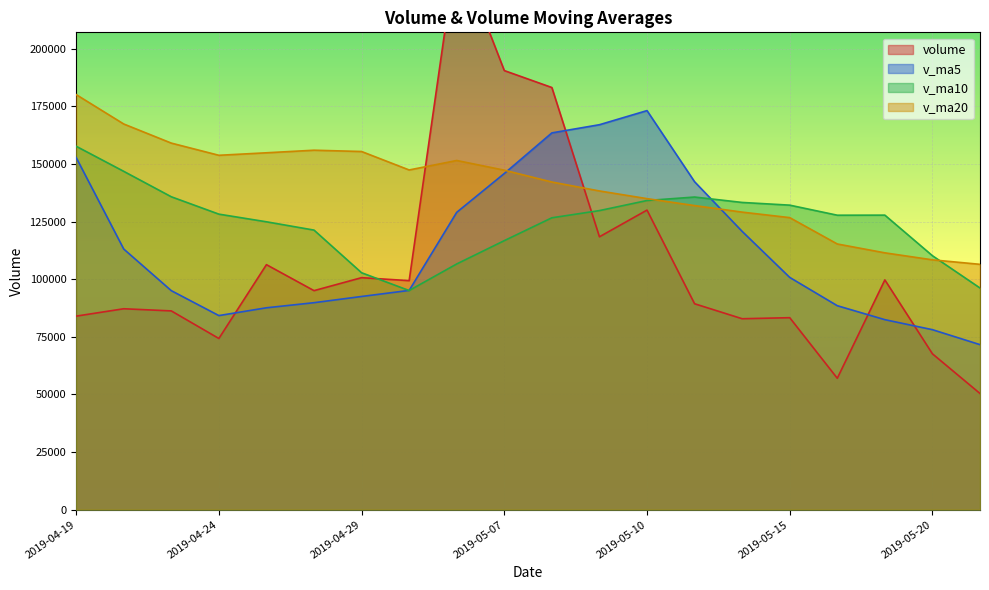

Which category has the highest value across all series?

2019-05-06